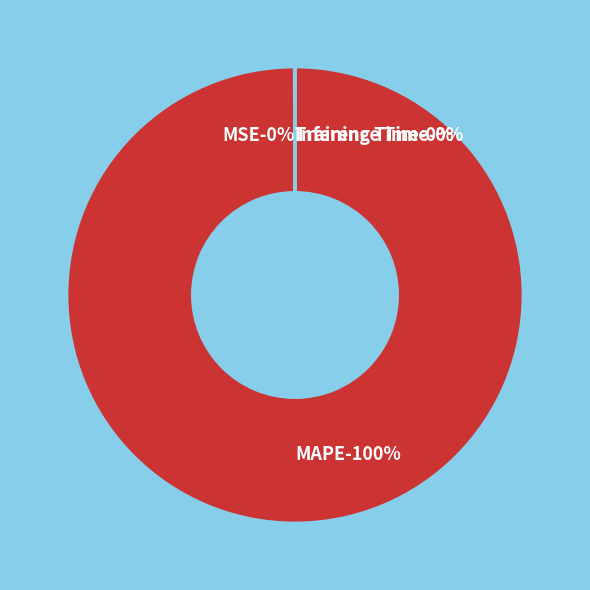

Which slice is the largest?

MAPE